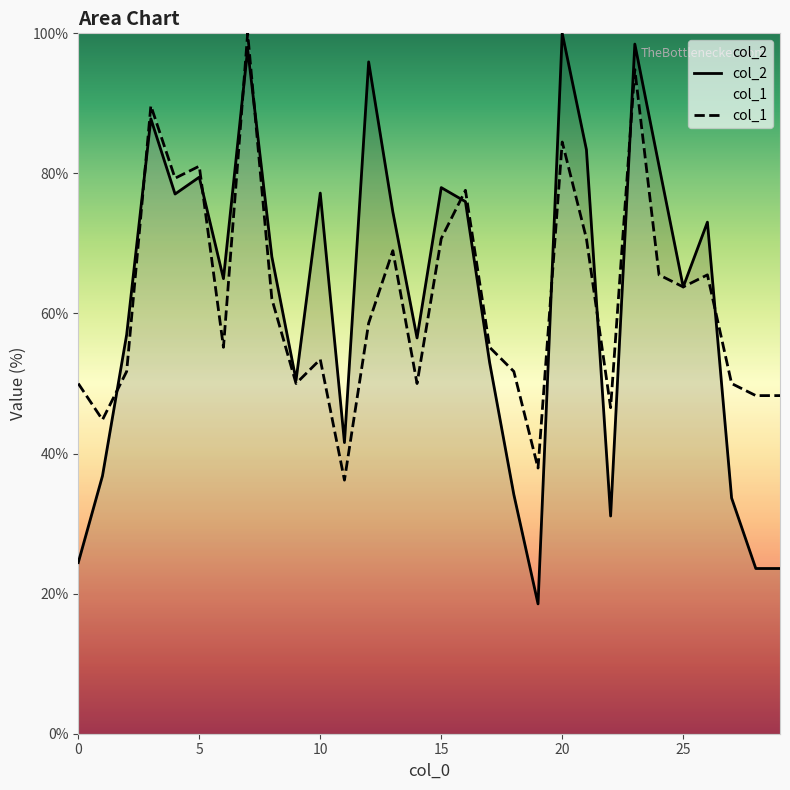

Between 13 and 16, which is larger?

16